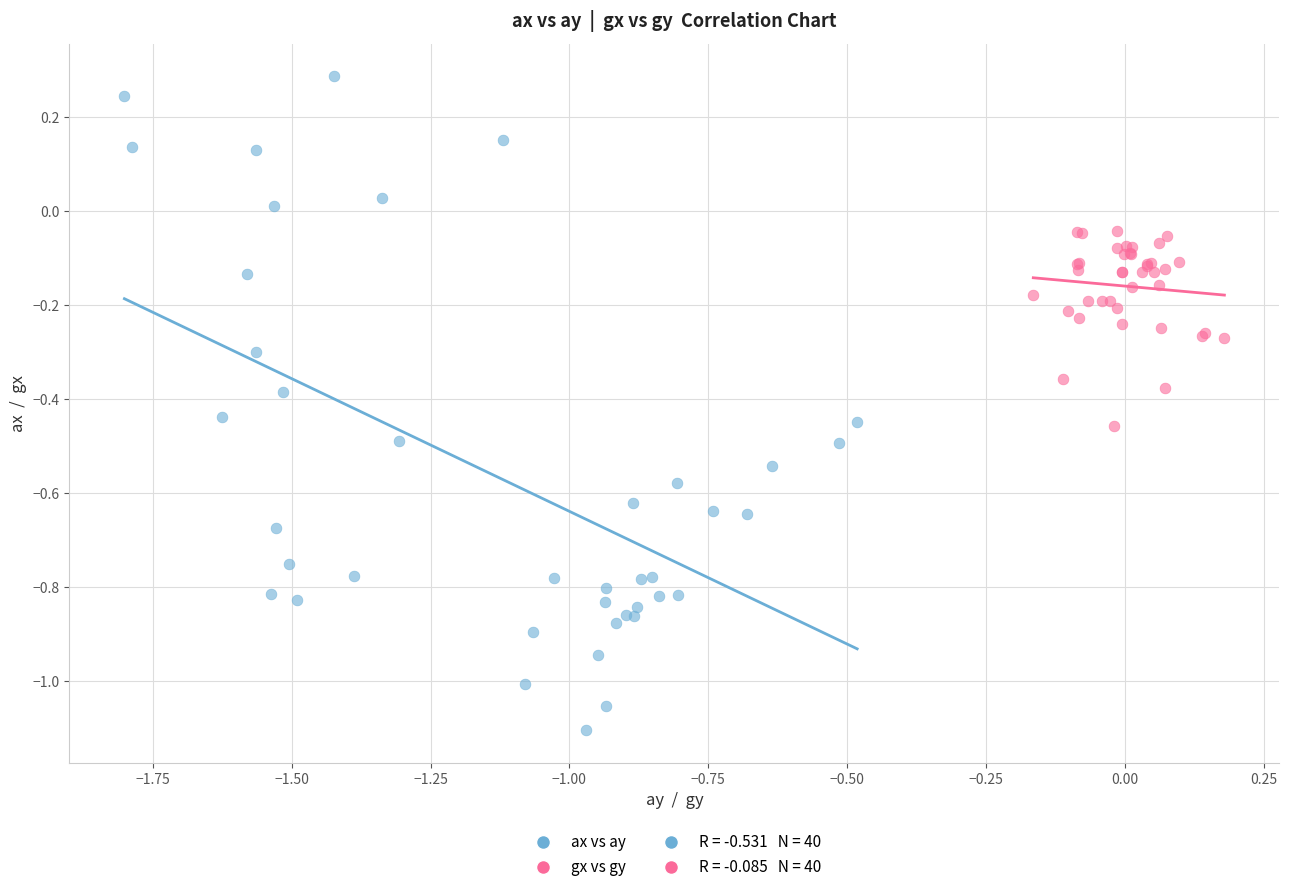

Which series contains the highest Y value?

ax vs ay